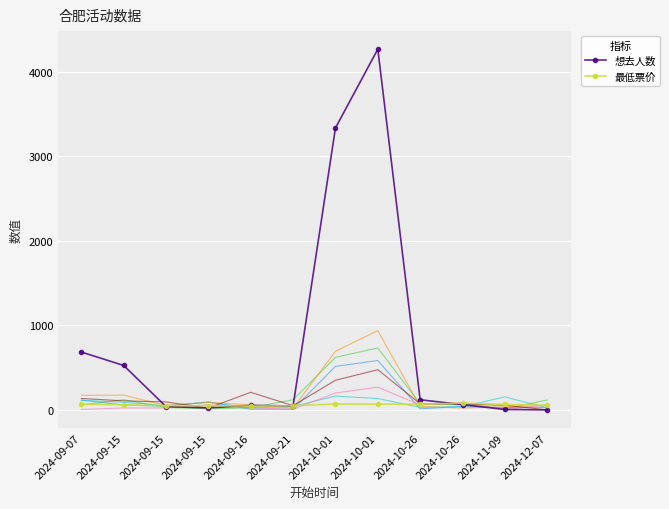

At which category does 最低票价 reach its first local valley?

2024-09-16